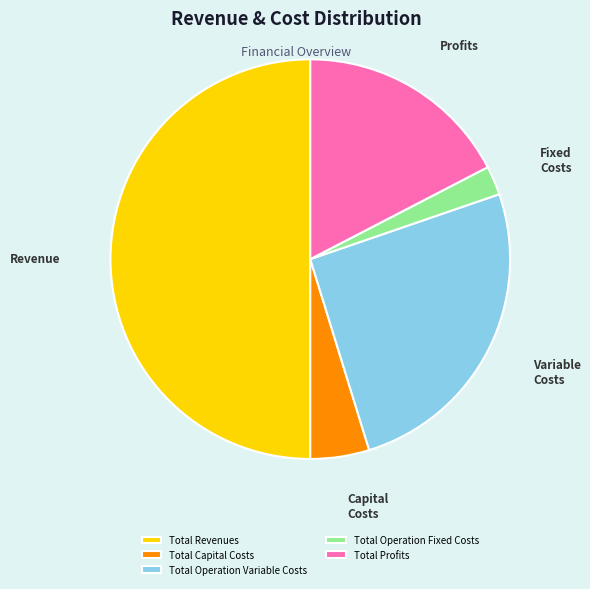

Rank the categories by value from lowest to highest.

Total Operation Fixed Costs, Total Capital Costs, Total Profits, Total Operation Variable Costs, Total Revenues